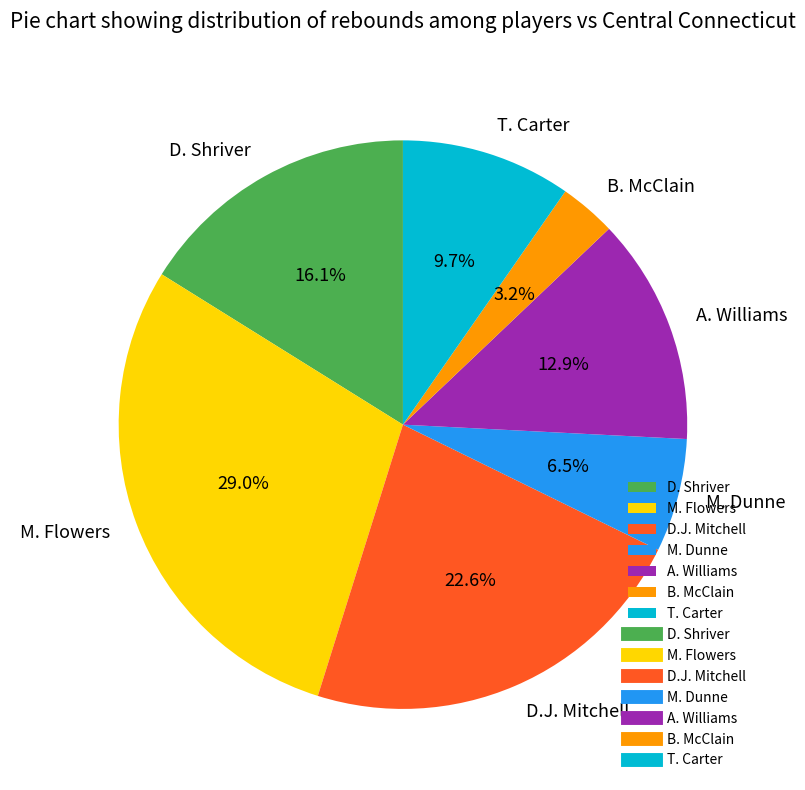

Is there any slice that represents more than half of the pie?

No